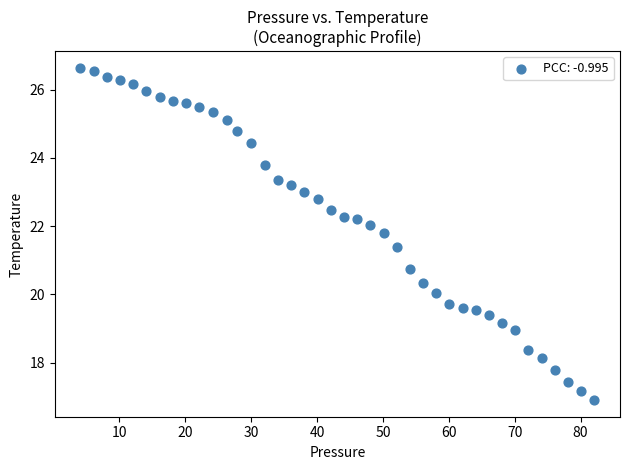

What Y value in the scatter plot is closest to 21?

20.7